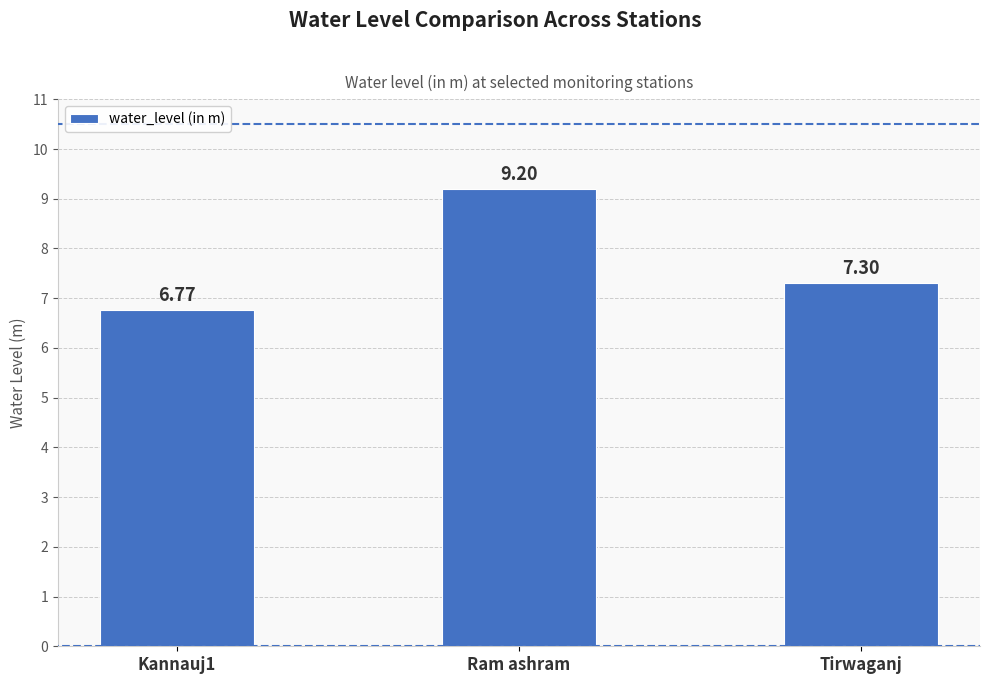

Reading left to right, transcribe all the data shown in this chart.

6.8	9.2	7.3